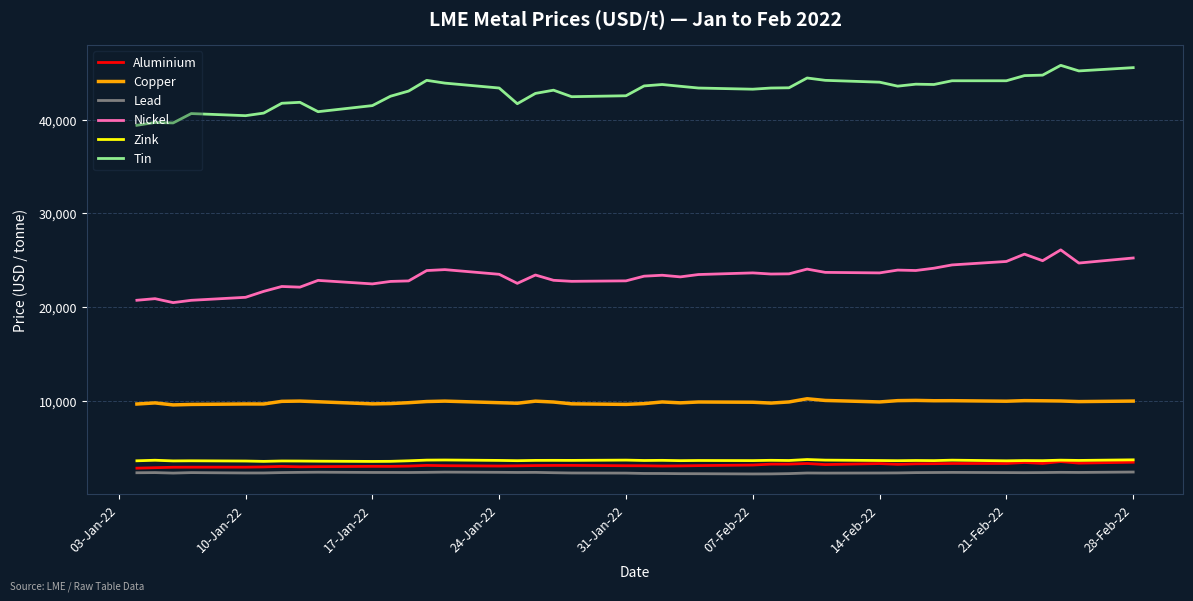

What is the minimum value for Aluminium?

2815.5